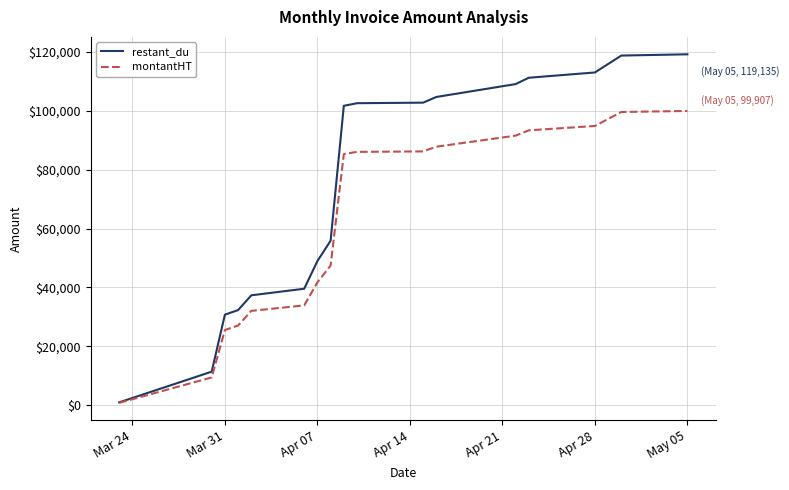

Which series has the widest spread of values?

restant_du